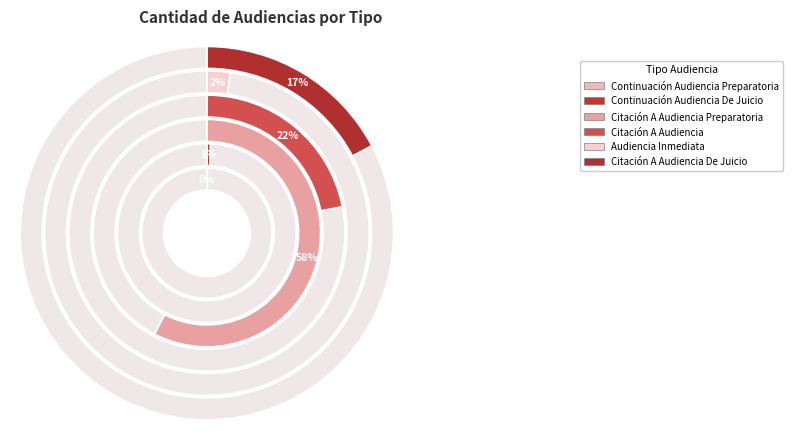

To the nearest percent, what is the average slice percentage?

17%